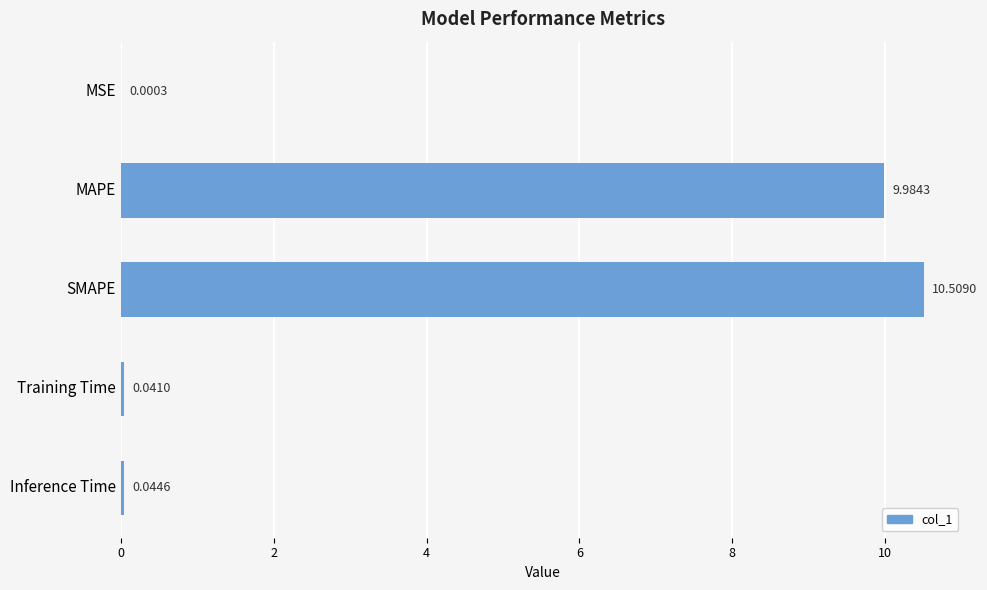

At which category does the chart reach its peak across all series?

SMAPE